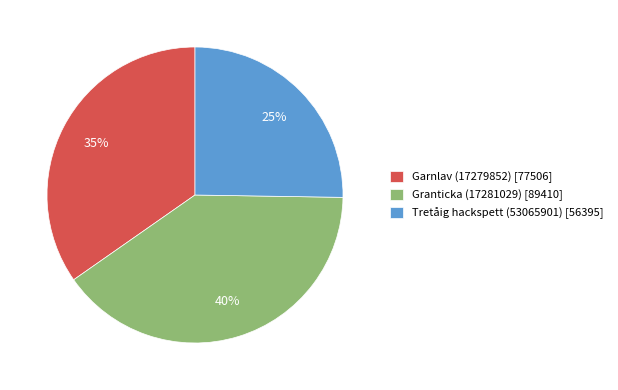

Does Tretåig hackspett (53065901) account for over 50% of the chart?

No